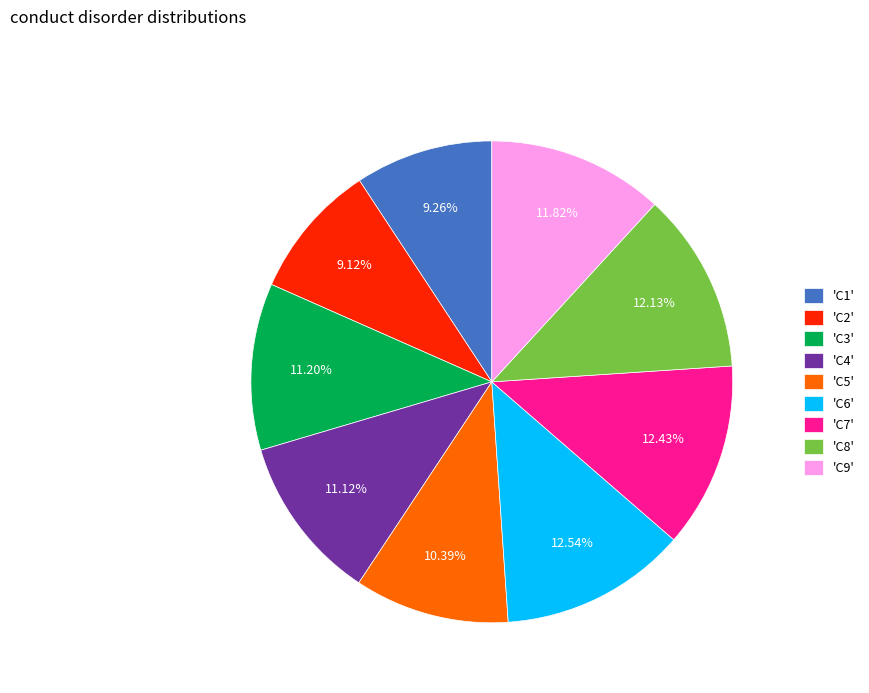

How many slices are in this pie chart?

9